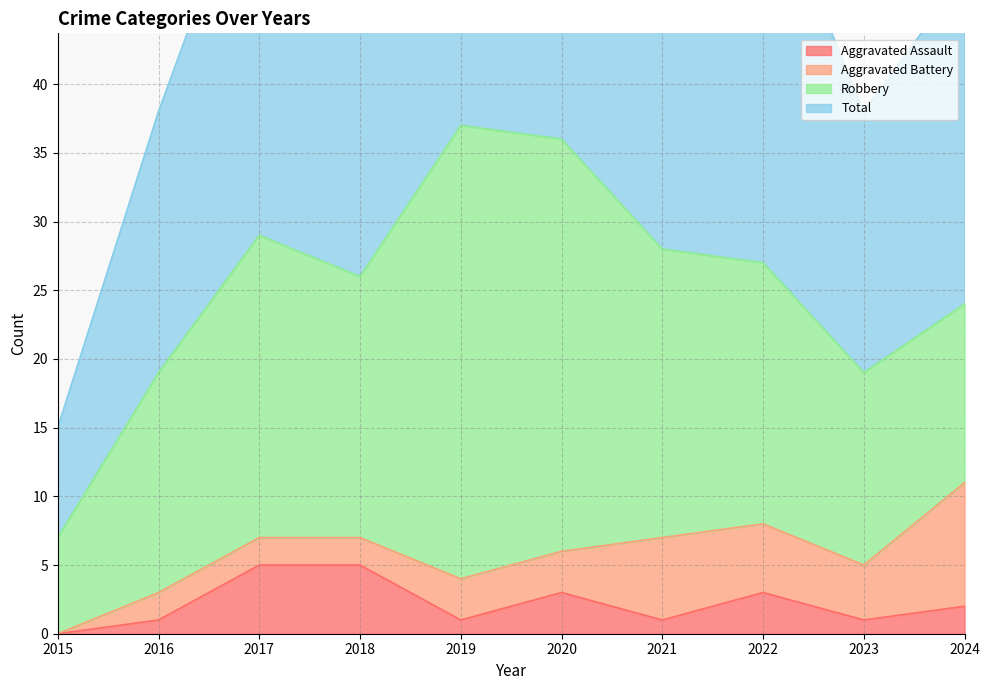

What is the maximum value for Aggravated Assault?

5